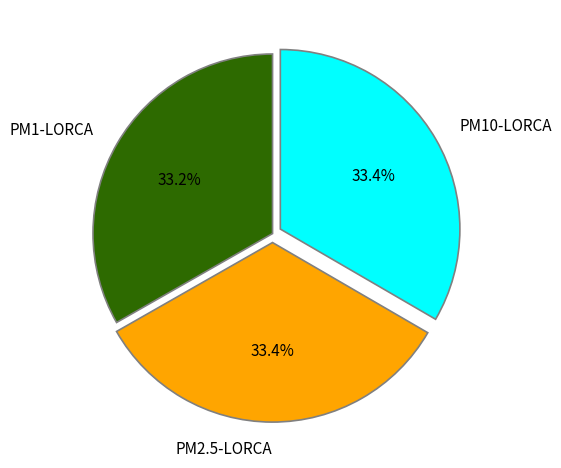

Is there a majority slice in this chart?

No